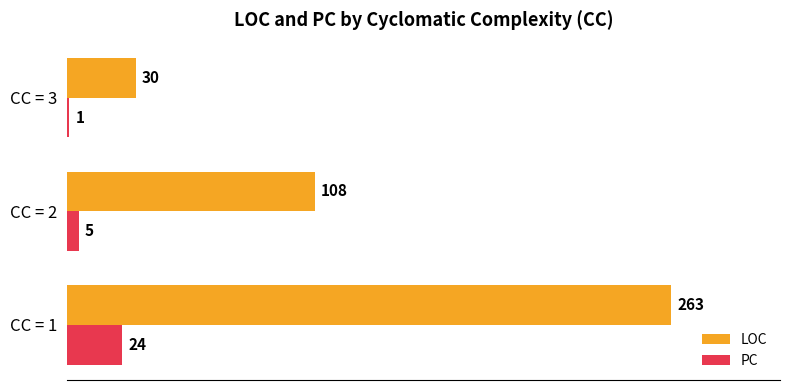

Which label corresponds to the largest value in the chart?

CC = 1